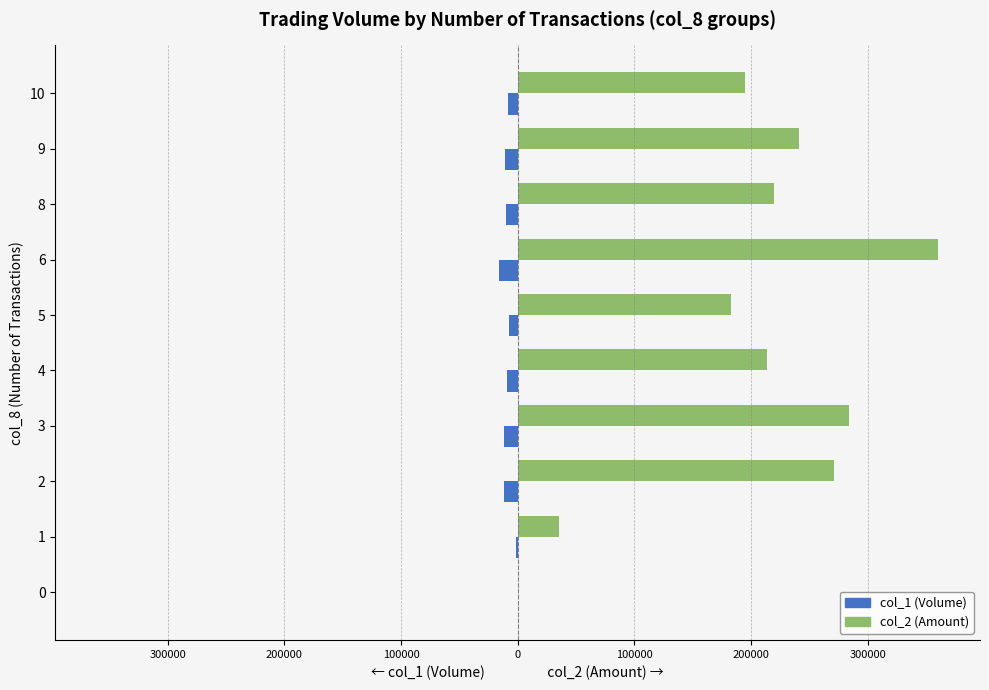

What are all the series names shown in the legend?

col_1 (Volume), col_2 (Amount)